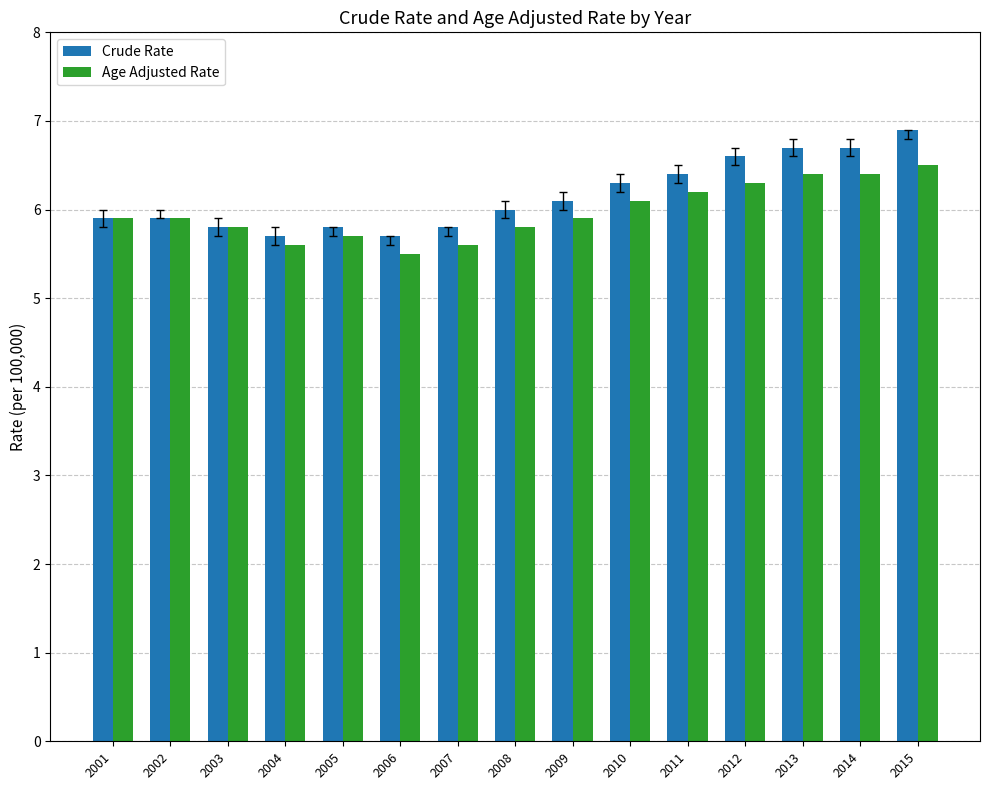

List the series in order of their peak value, lowest first.

Age Adjusted Rate, Crude Rate